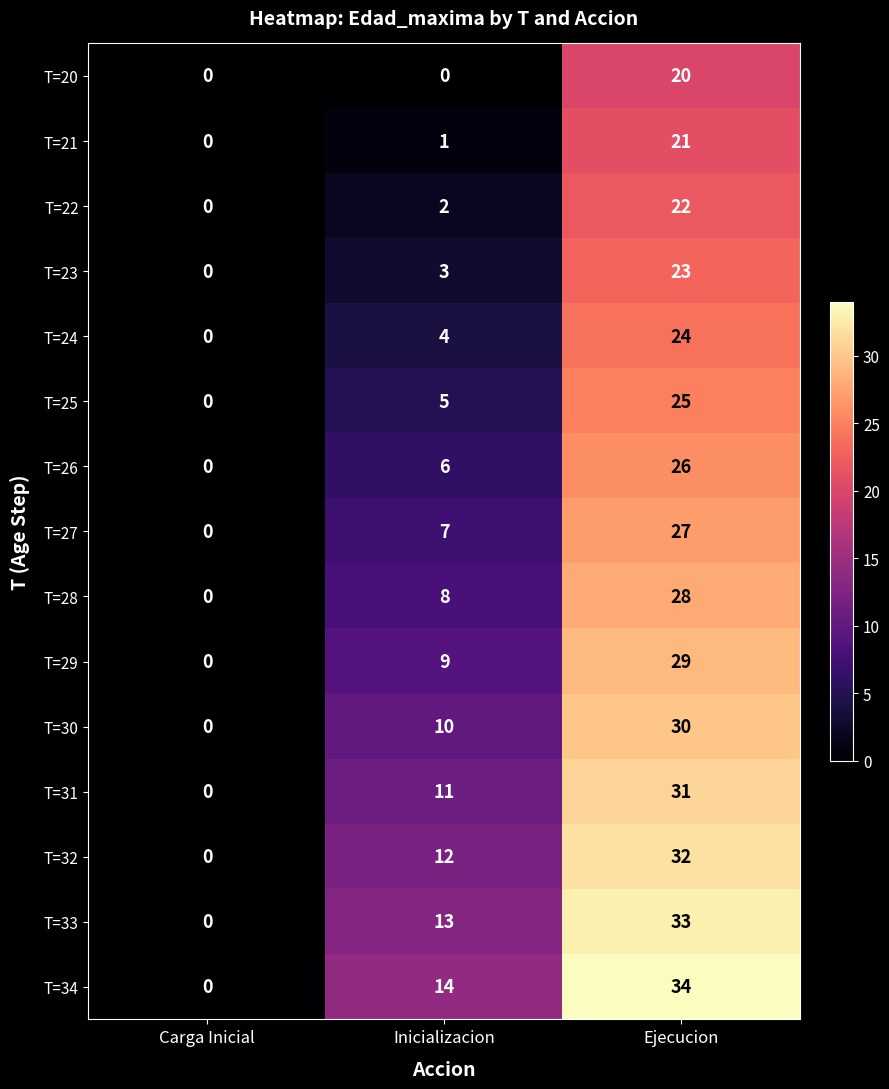

Which category has the lowest value in the T=21 series?

Carga Inicial